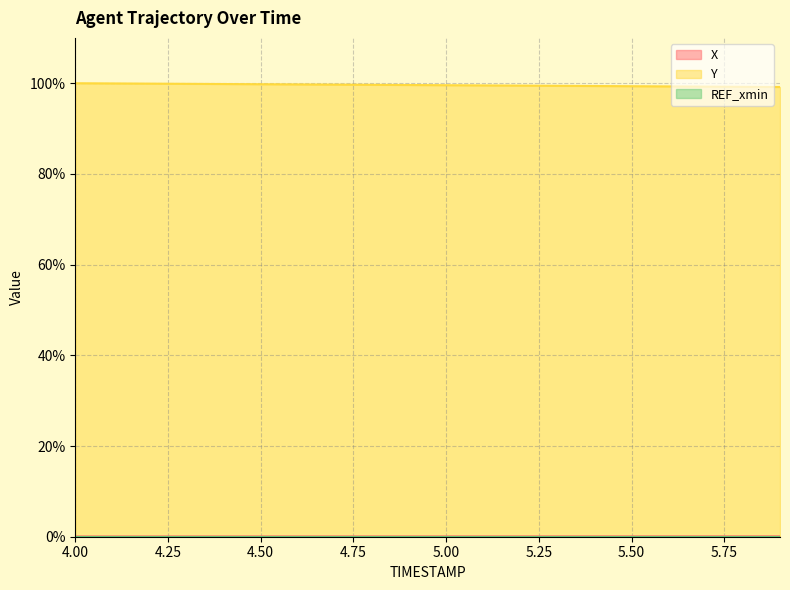

True or false: Y has more than 1 interior local peaks.

False